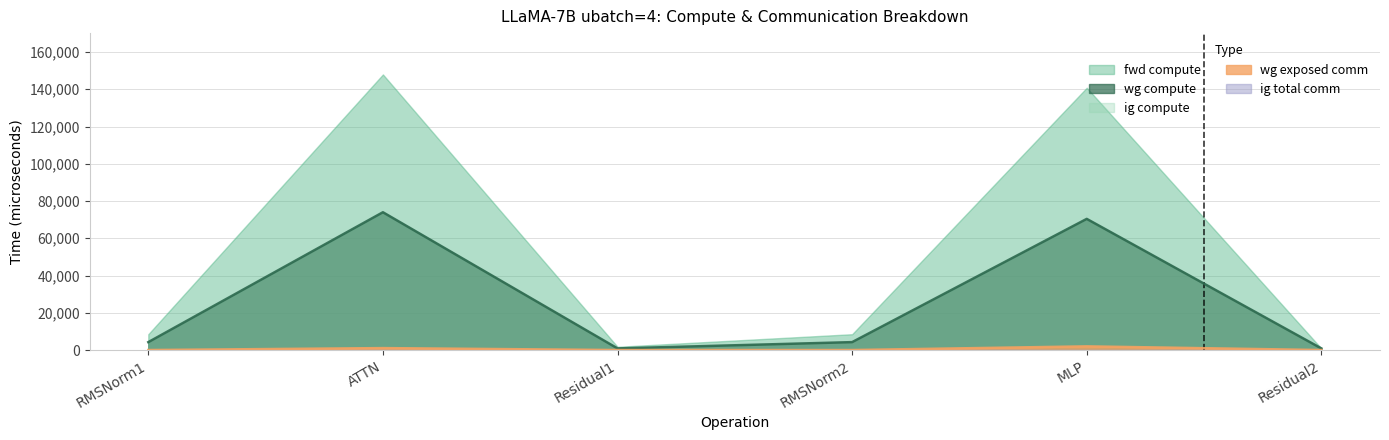

What position from the left is ATTN?

2